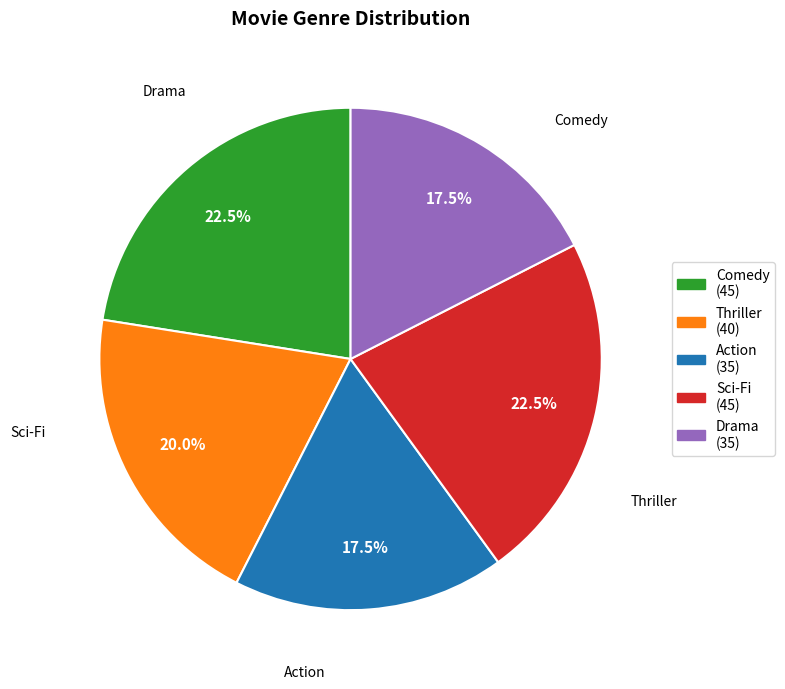

To the nearest percent, what is the average slice percentage?

20%